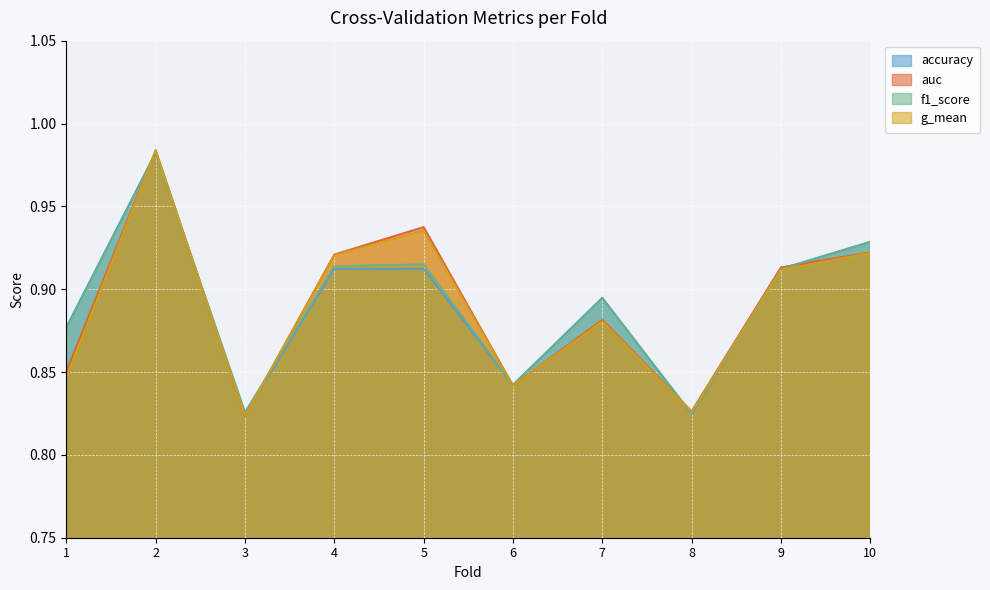

Count the accuracy values in the range 0 to 1.

10